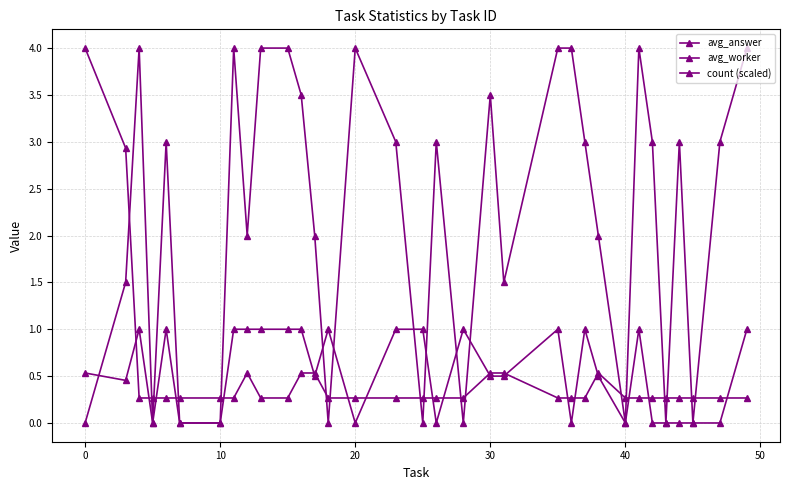

What is the sum of all avg_answer values?

18.0